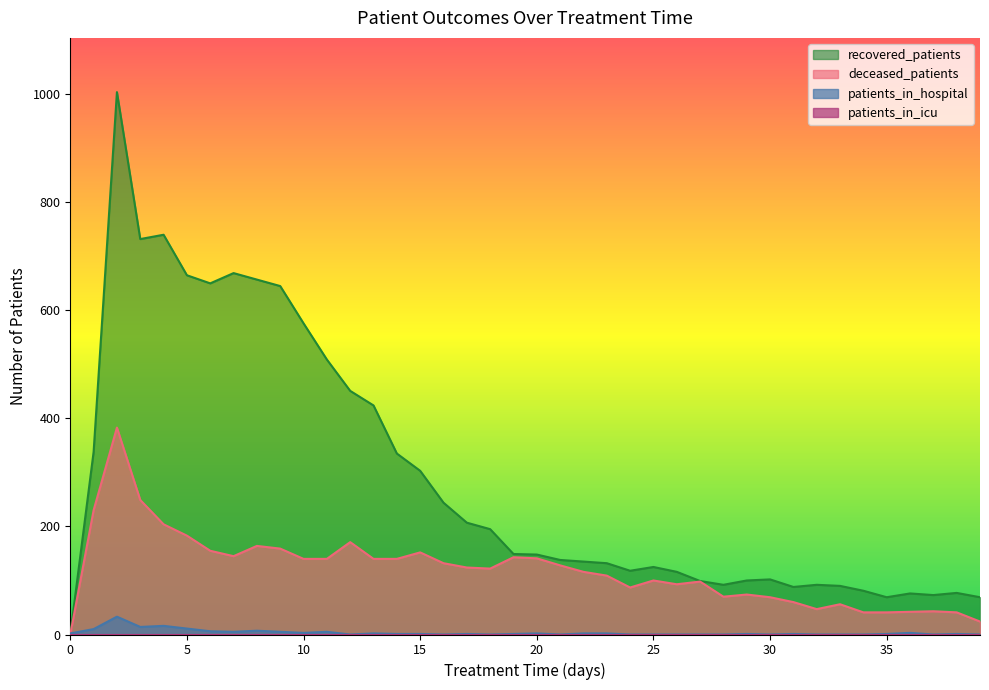

Between 1 and 3, which is larger?

3